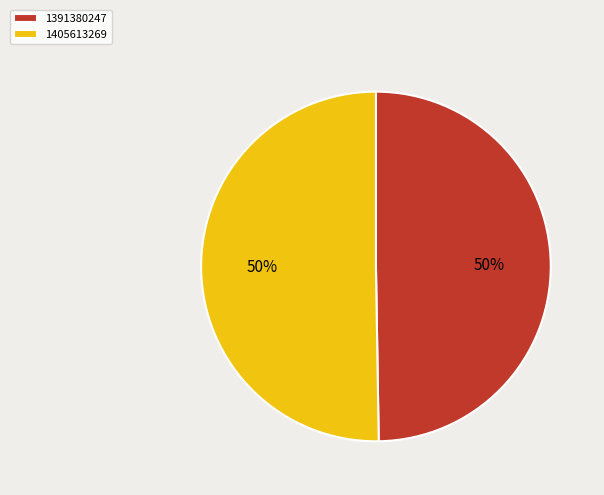

How many slices are in this pie chart?

2